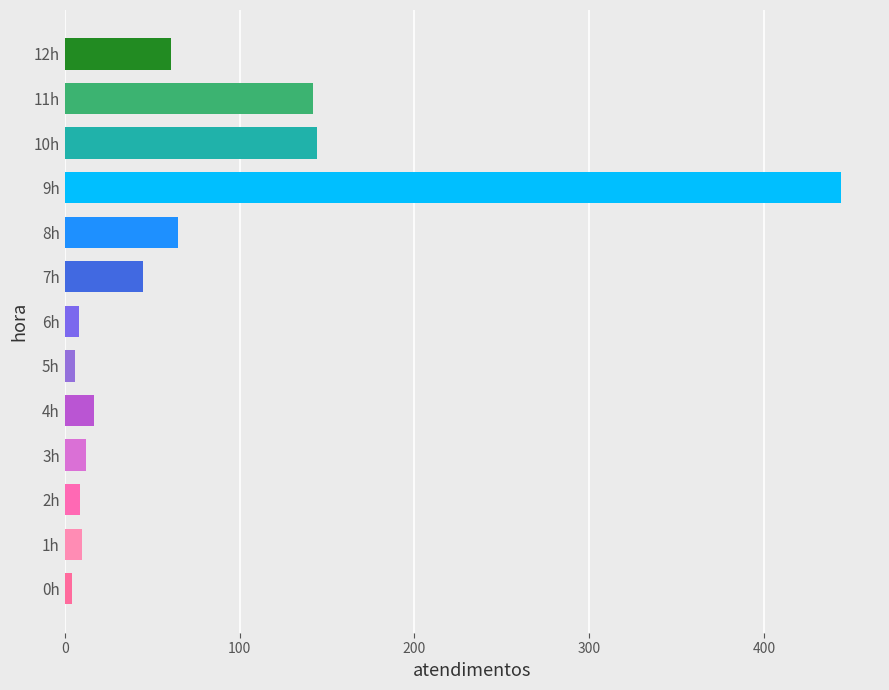

True or false: the data shows 4 at 0h.

True